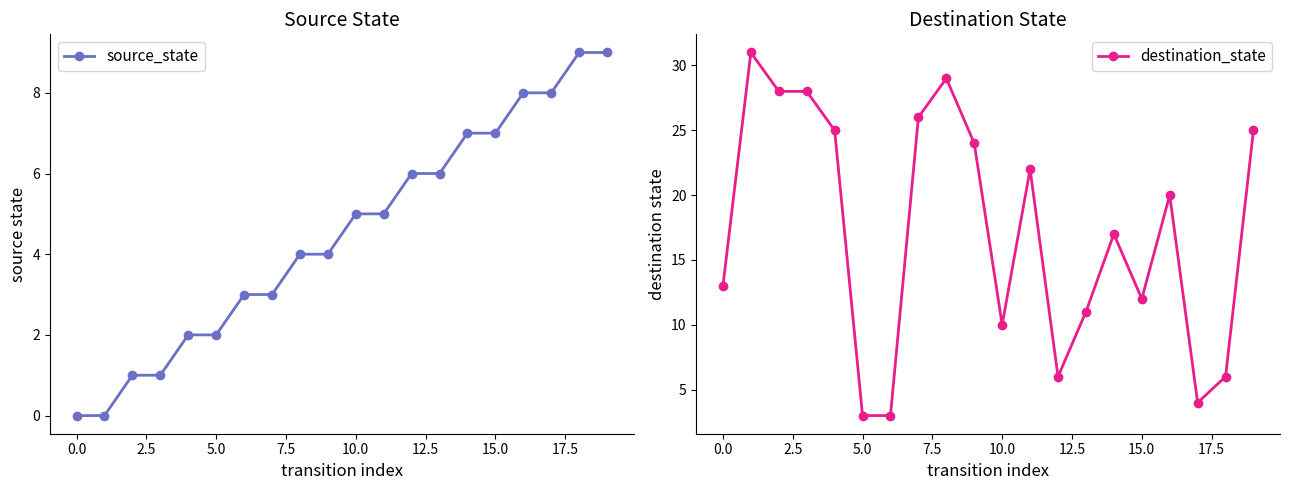

Does the chart have visible grid lines?

No